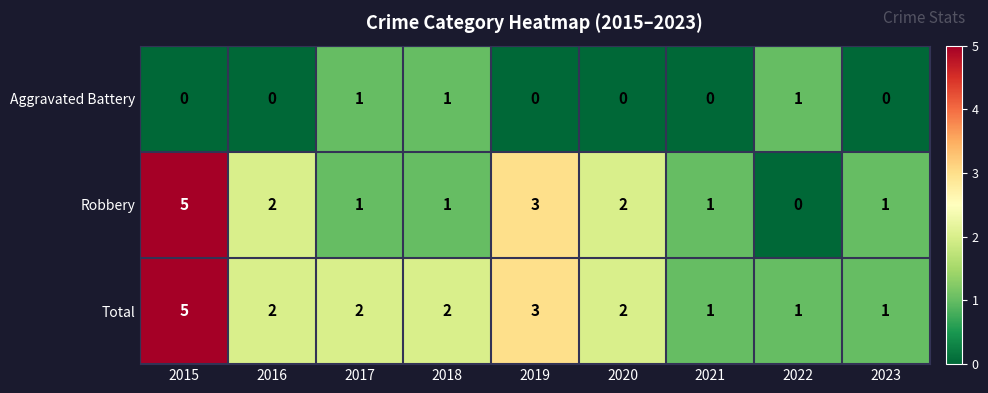

The Robbery series shows 1 at 2017. True or false?

True